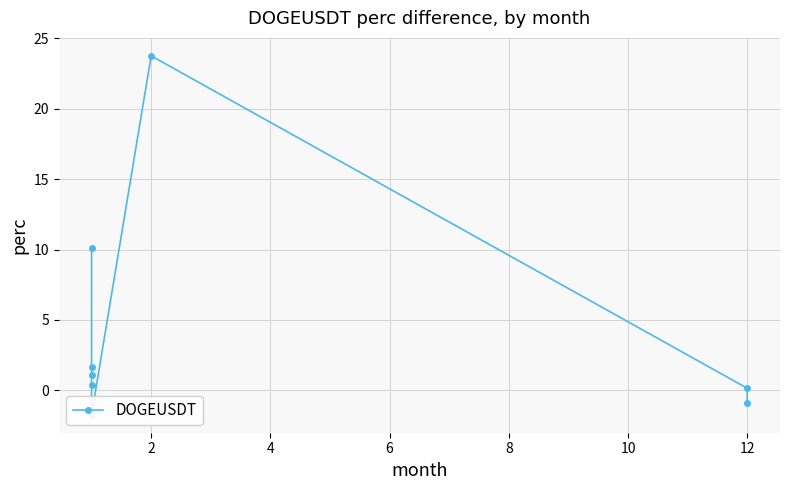

How many positive values are there?

6